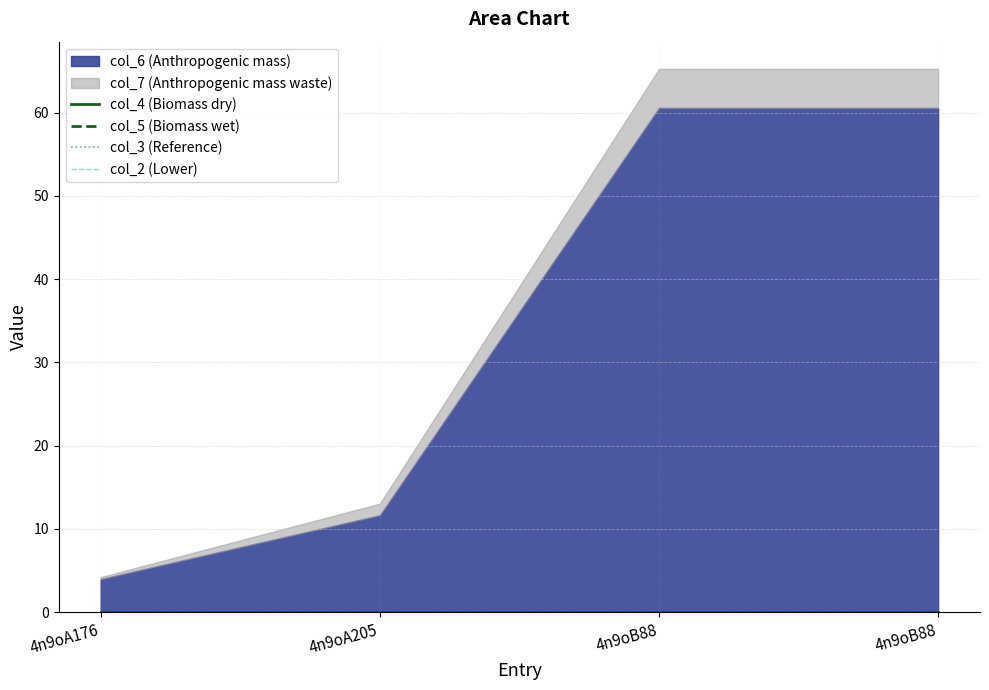

Which has a higher value, 4n9oA176 or 4n9oA205?

4n9oA205